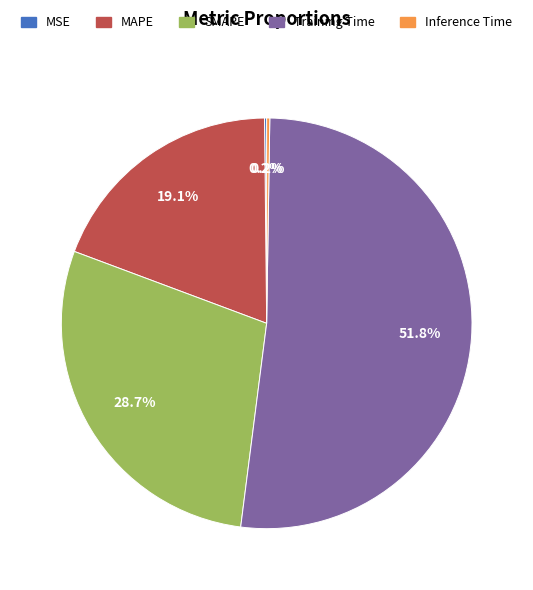

Which category has the biggest portion of the pie?

Training Time